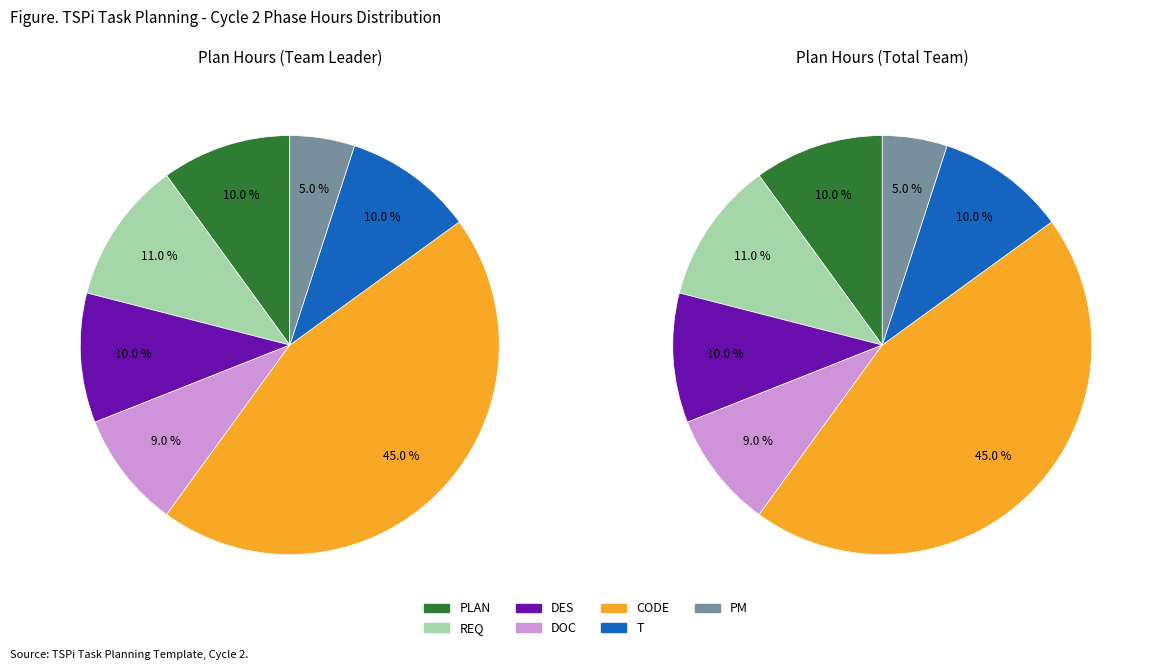

Do PLAN and PM together represent more than half of the pie?

No